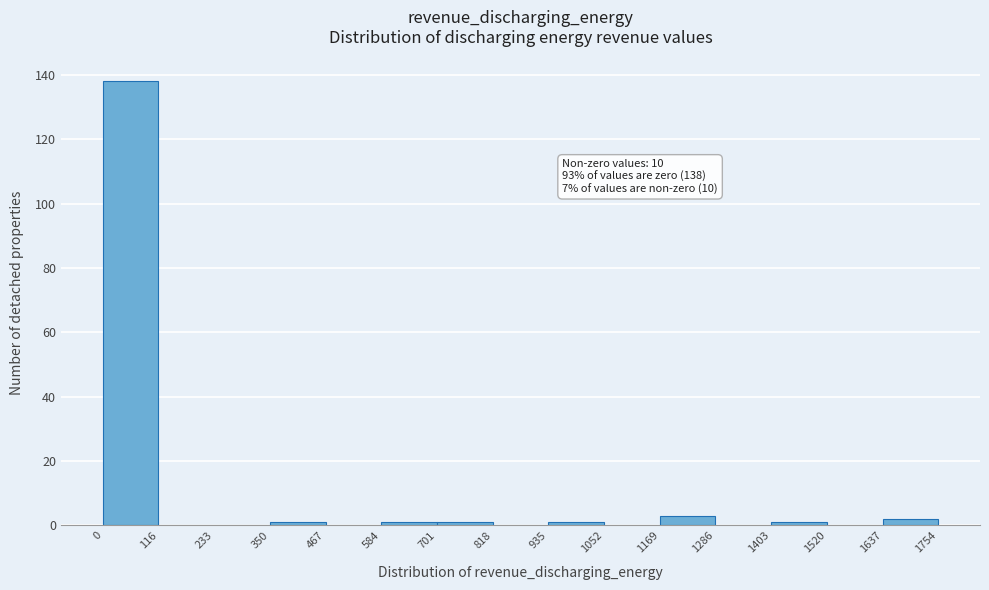

Which range on the x-axis has the tallest bar?

0 to 116